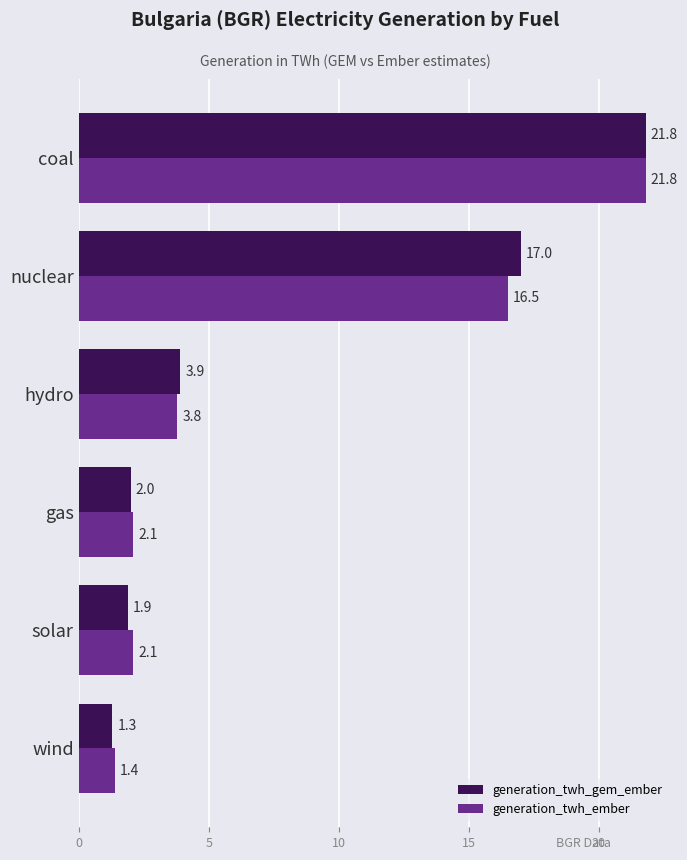

Where is generation_twh_ember nearest to the value 11?

nuclear